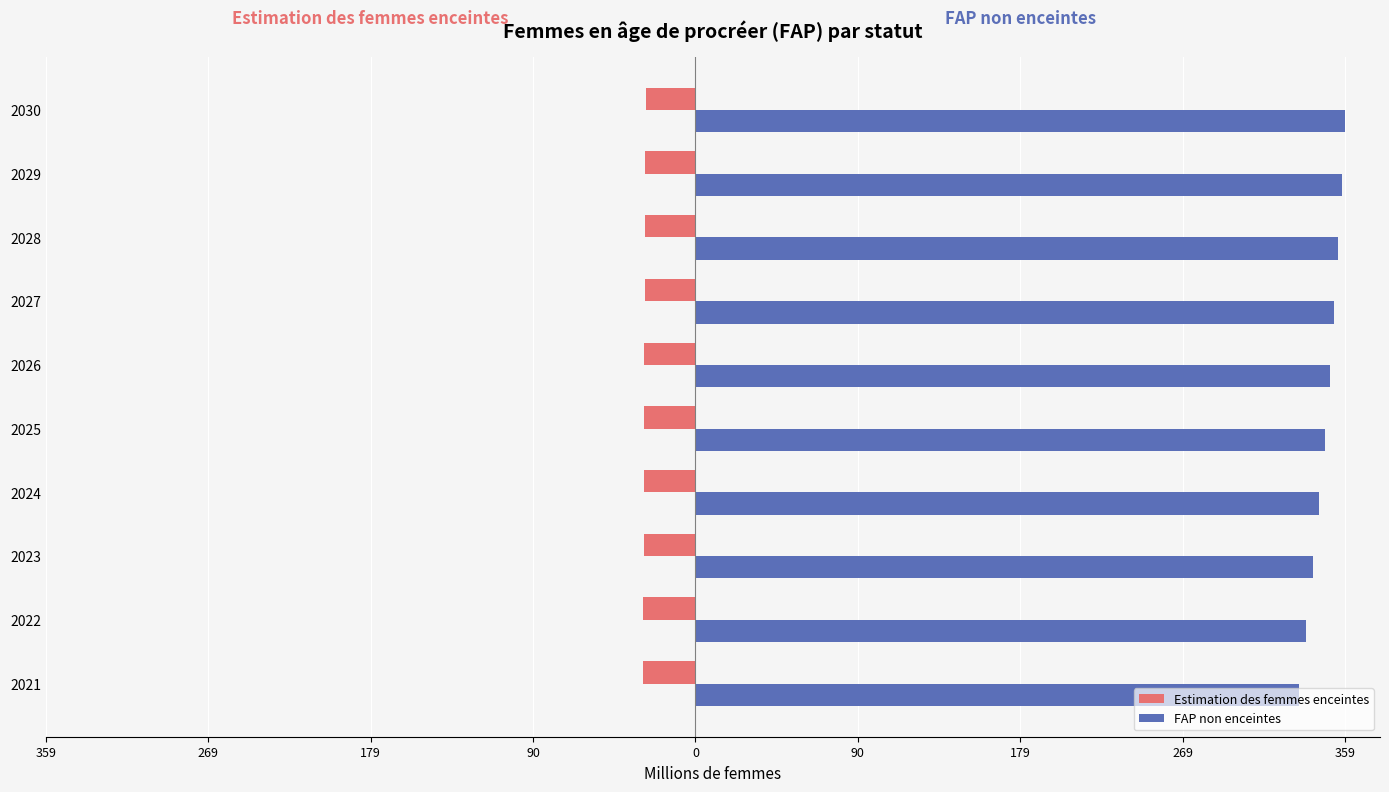

What are all the series names shown in the legend?

Estimation des femmes enceintes, FAP non enceintes